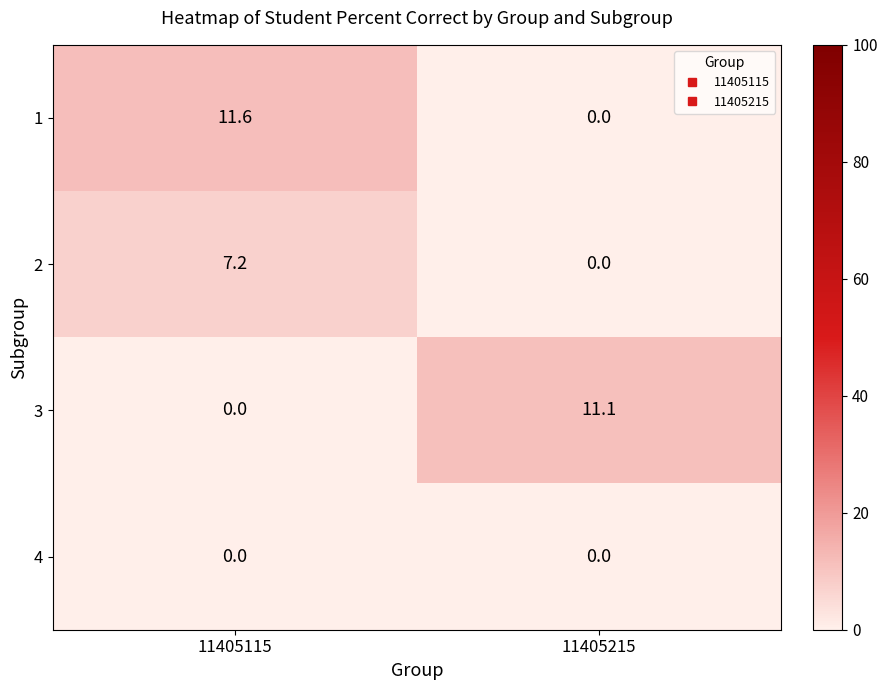

What is the spread (max minus min) of values at 11405115?

11.6